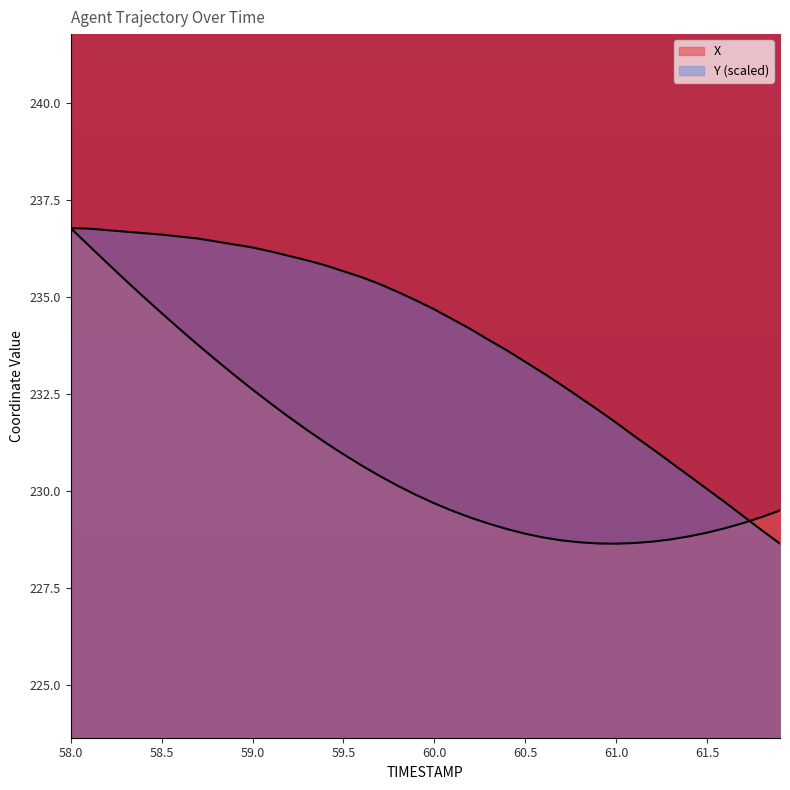

The value of Y at 59.1 is 236.2. True or false?

True